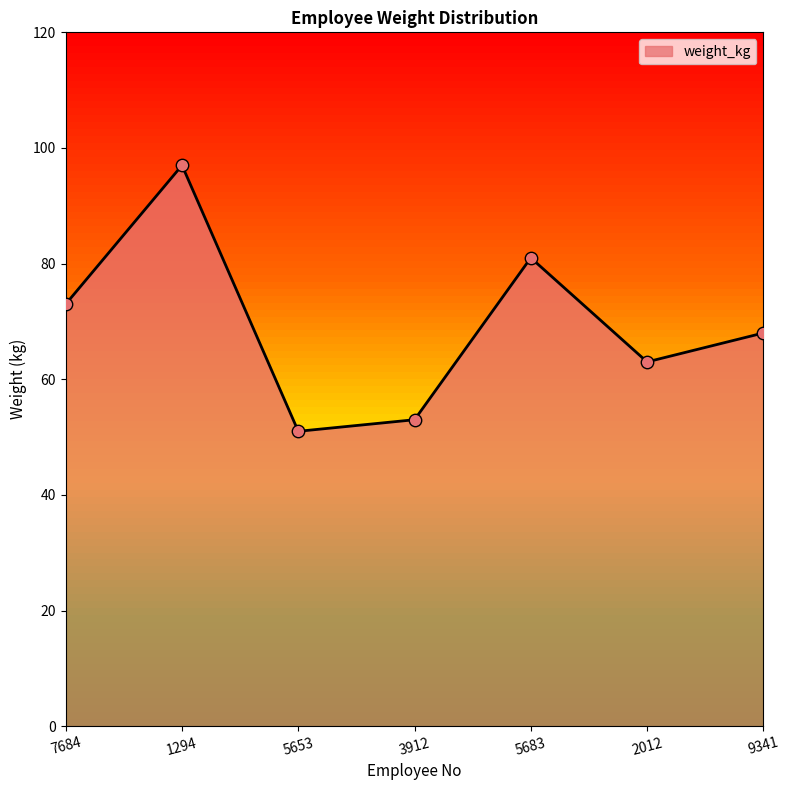

Approximately how many times larger is the value at 5653 compared to 7684?

0.7